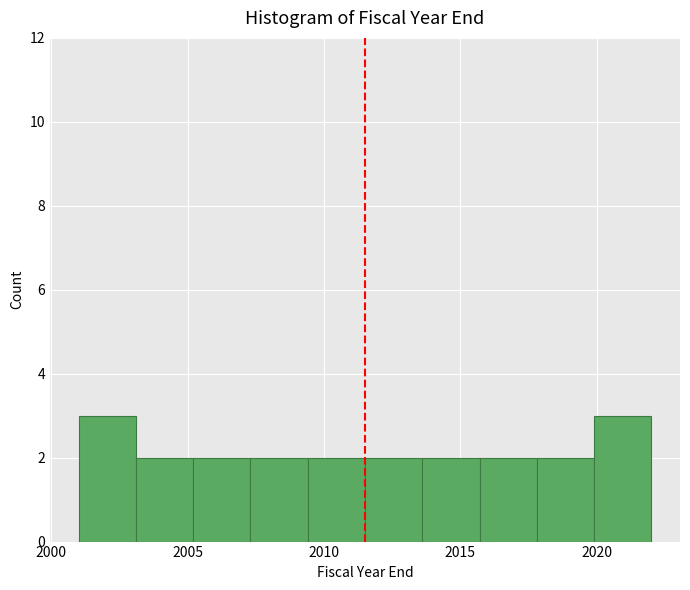

How tall is the bar that spans 2009.4 to 2011.5 on the x-axis? Neither the bar edges nor the heights are printed on the chart, so give them approximately, as read against the axes.

2